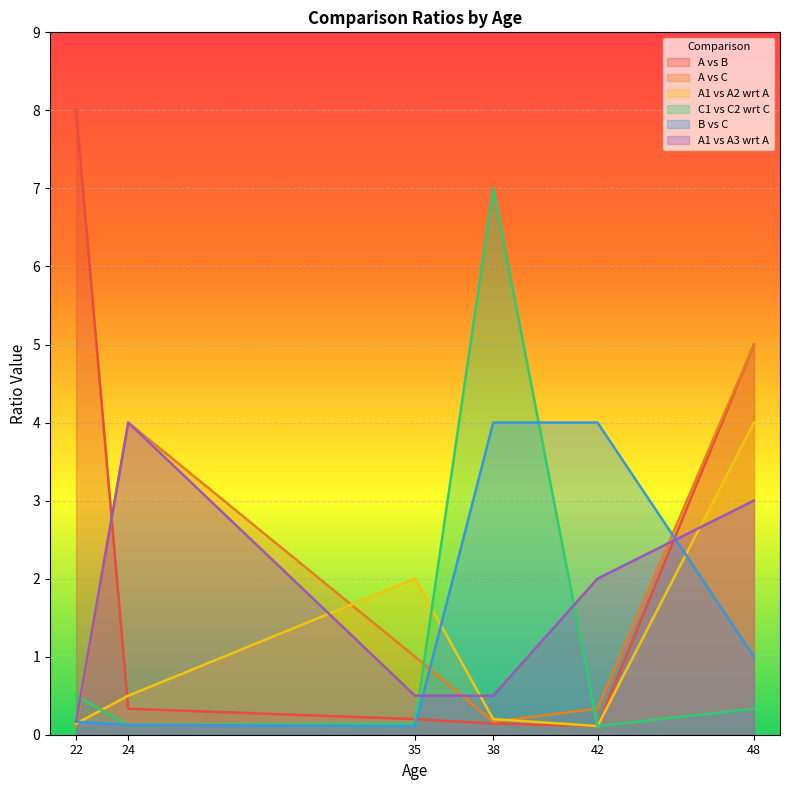

What is the greatest value displayed?

8.0